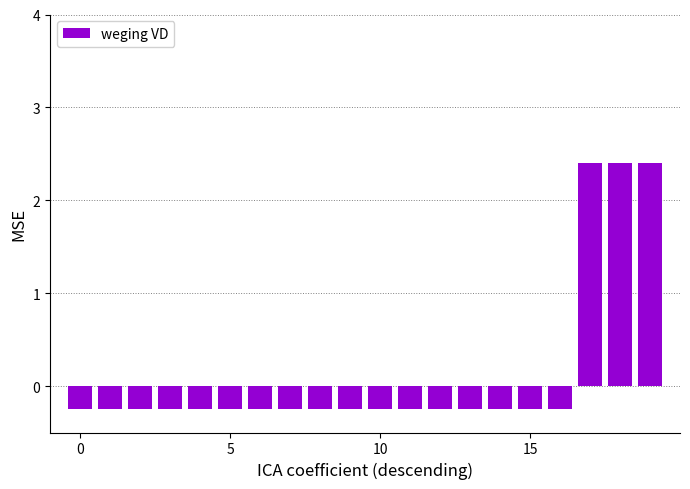

What is the greatest value displayed?

2.4